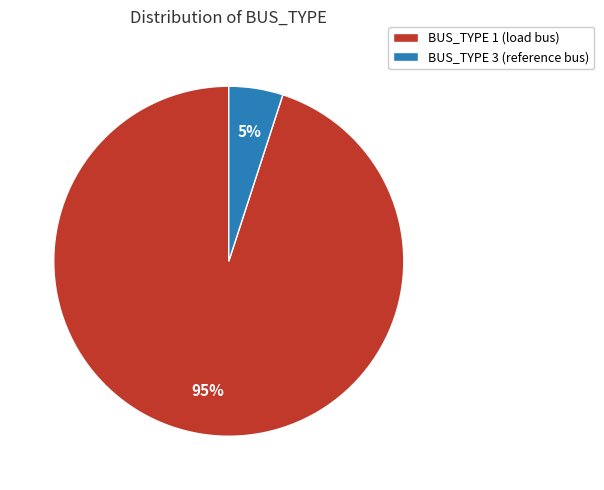

What is the largest slice in the pie chart?

BUS_TYPE 1 (load bus)